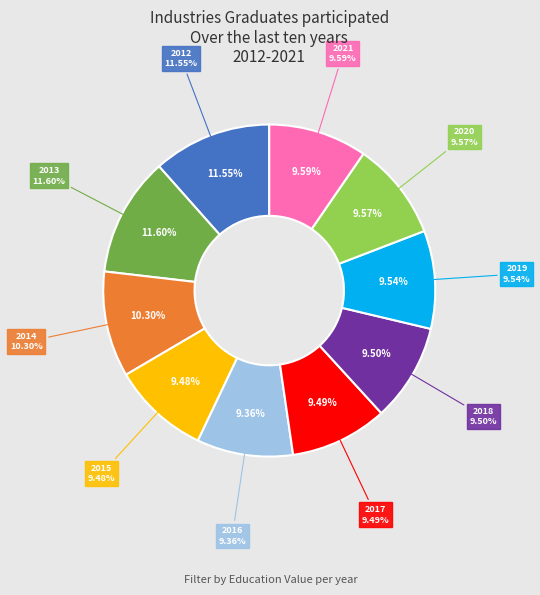

Is there a majority slice in this chart?

No